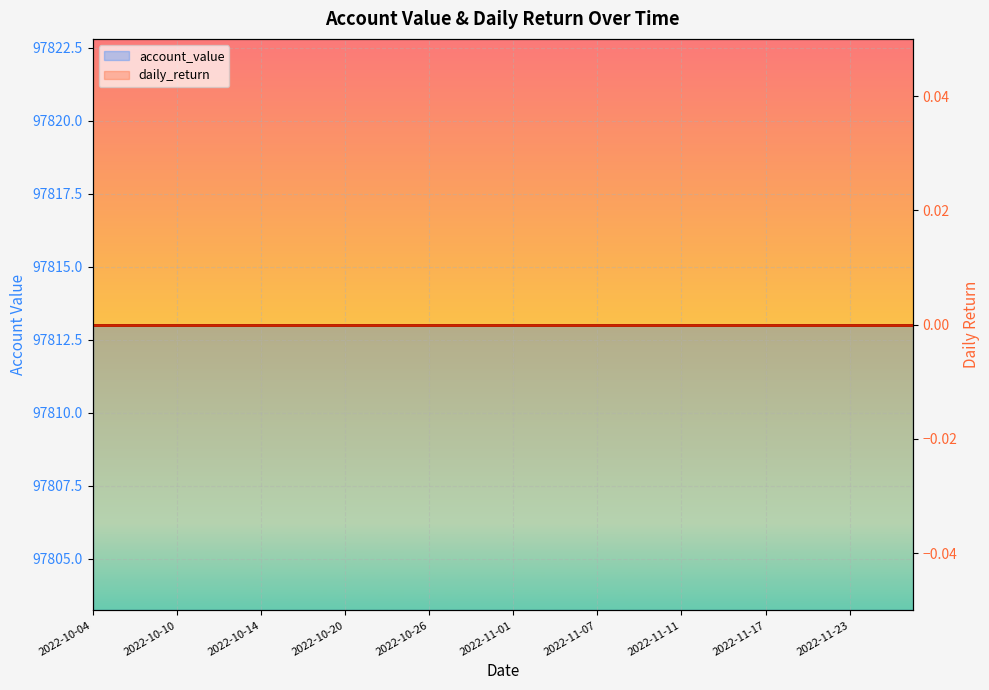

Which series has the largest range (max minus min)?

account_value line